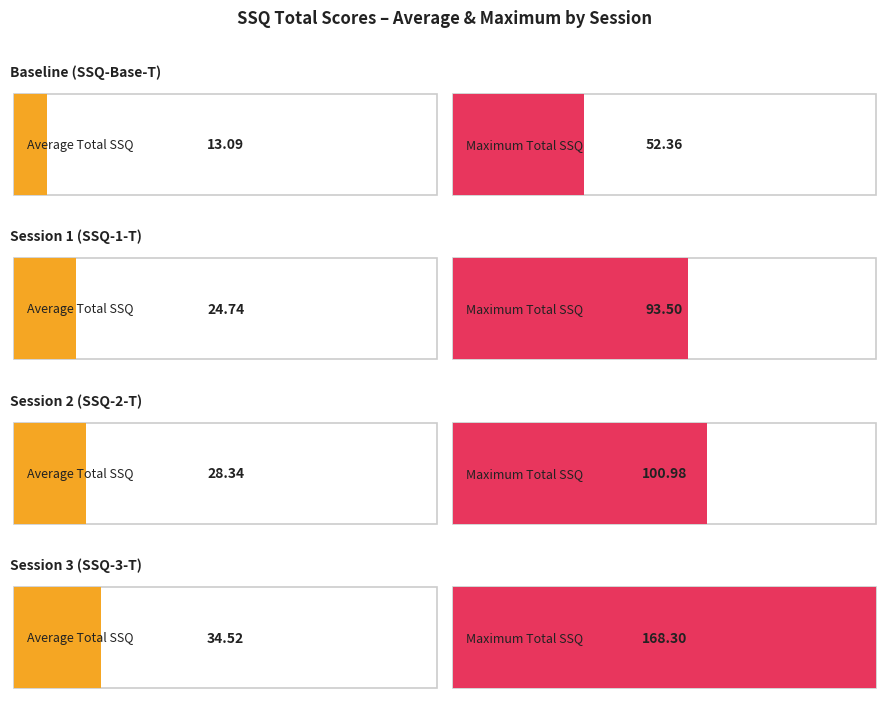

Rank the series by their maximum value, from highest to lowest.

SSQ-3-T, SSQ-2-T, SSQ-1-T, SSQ-Base-T